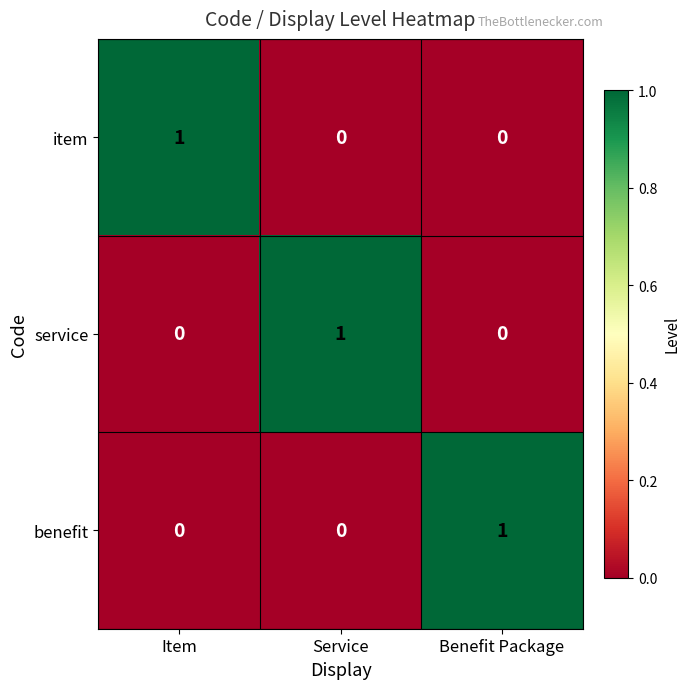

At how many categories does at least one series exceed 0?

3